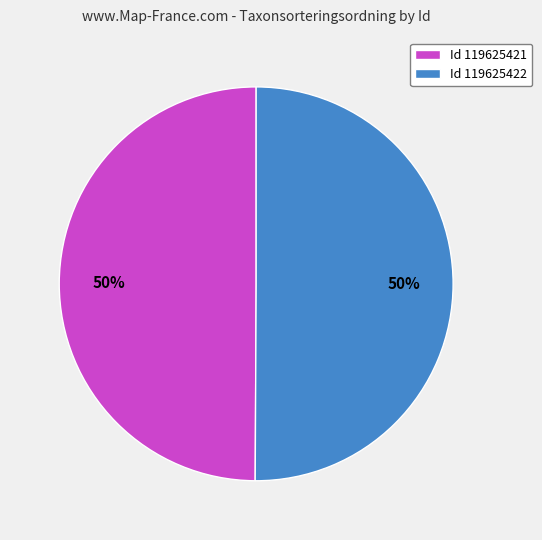

Is the sum of Id 119625421 and Id 119625422 greater than half?

Yes